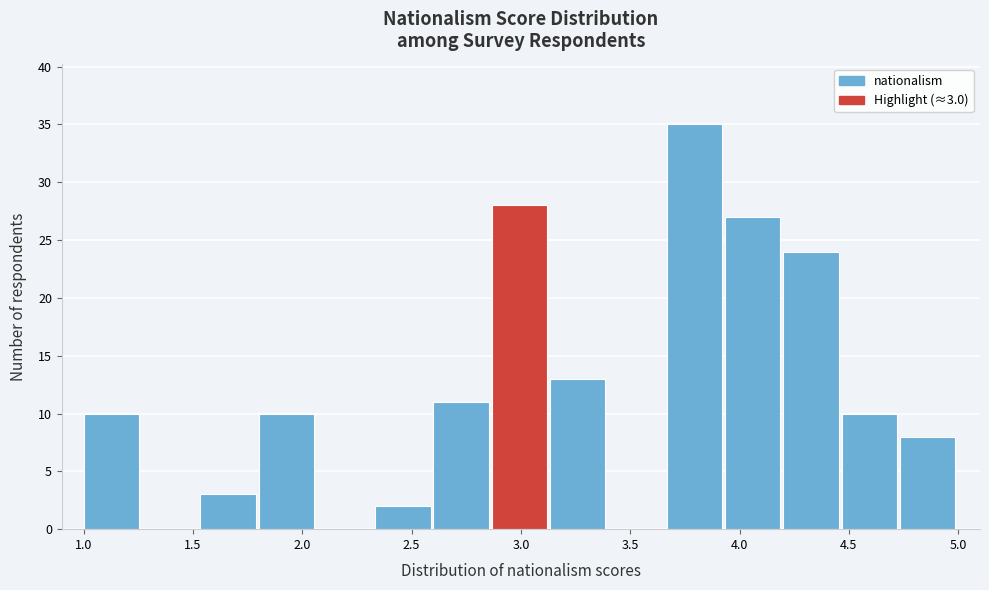

Which range on the x-axis has the tallest bar?

3.65 to 3.95